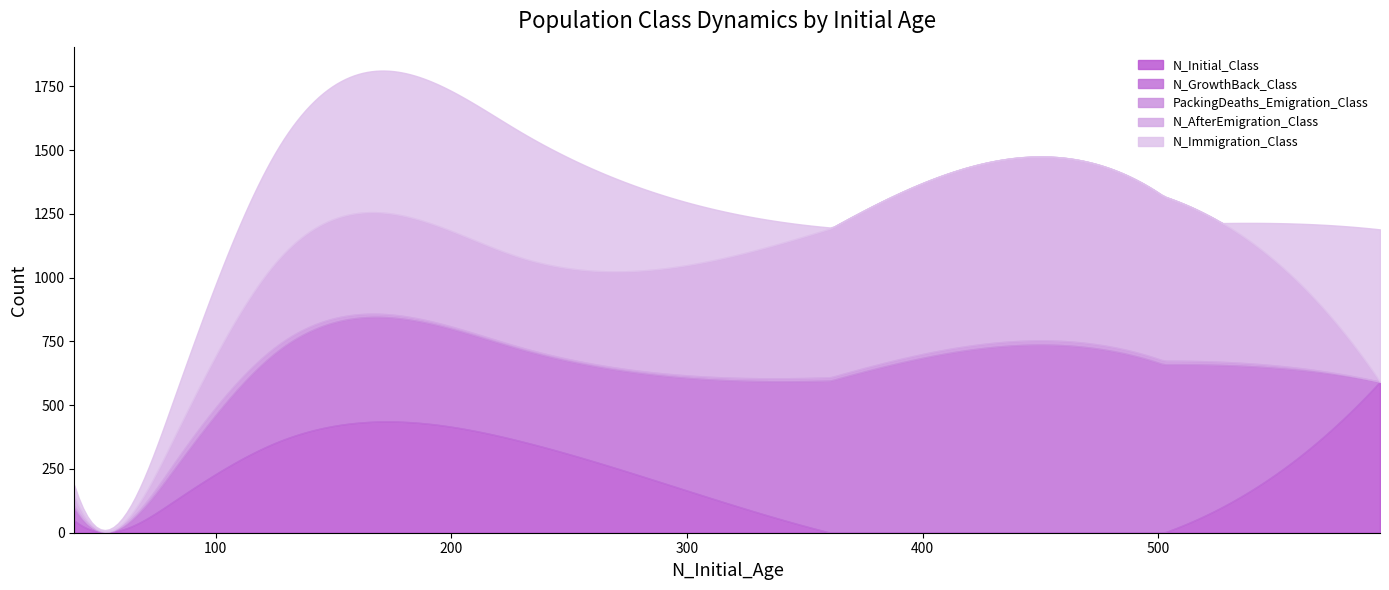

The N_Immigration_Class series shows 5 at 6. True or false?

True